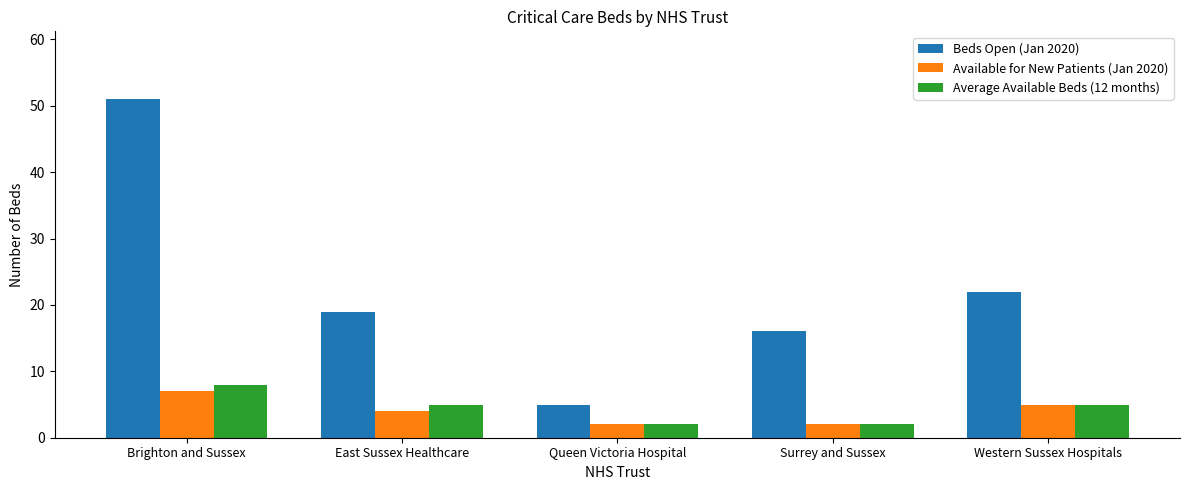

Where does the Available for New Patients (Jan 2020) series first go above 4?

Brighton and Sussex